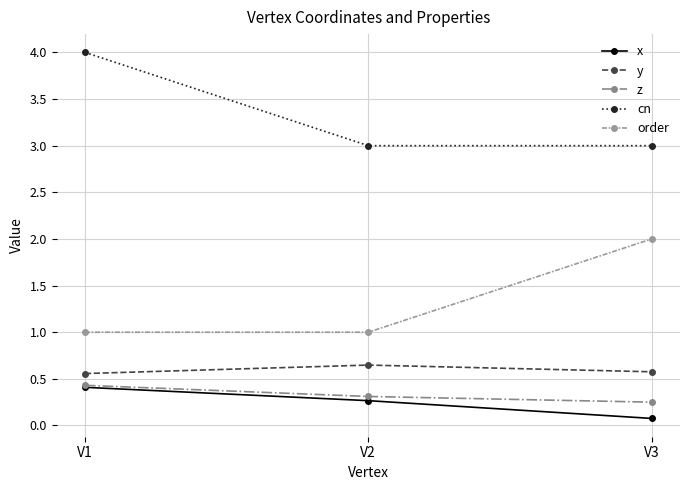

How many data points does each series have?

3